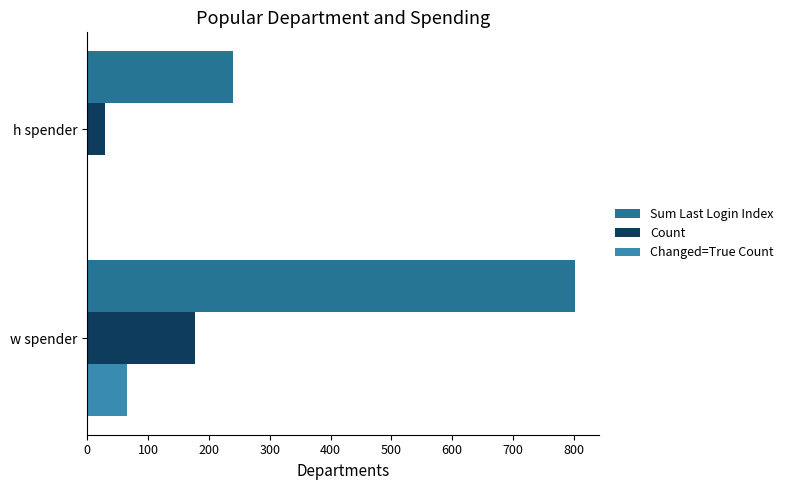

What is the sum of all Changed=True Count values?

65